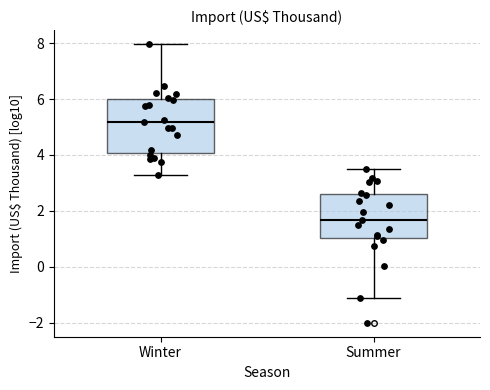

Which box has the lowest median line?

Summer